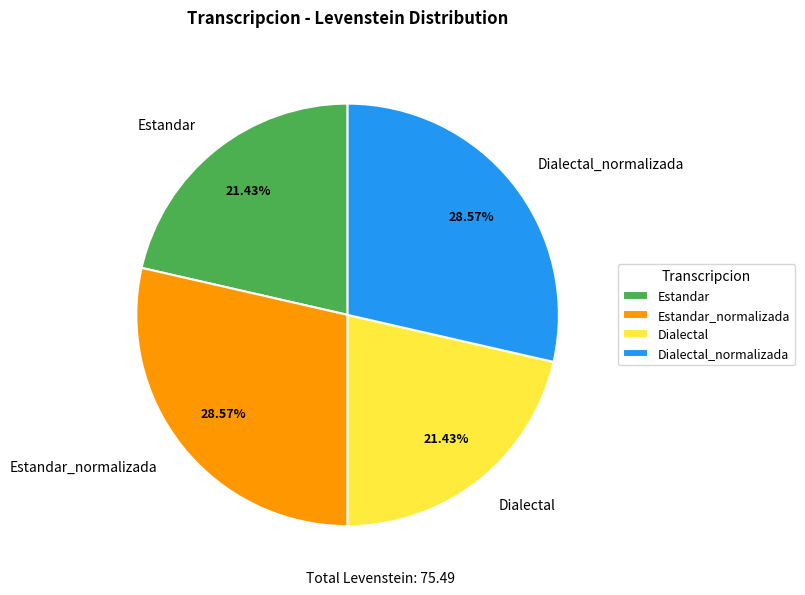

Does any single category account for the majority?

No